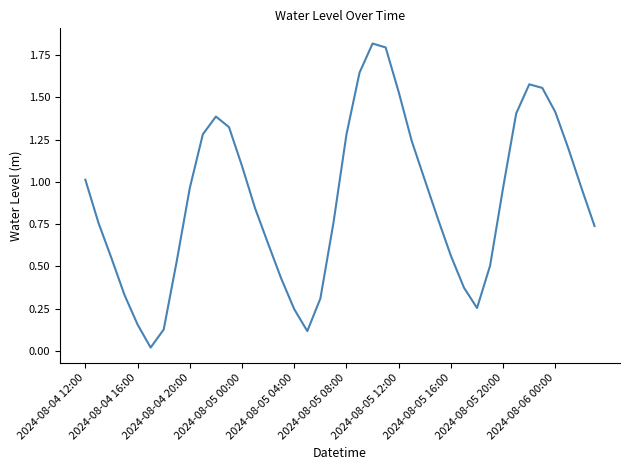

How many lines are shown in the chart?

1